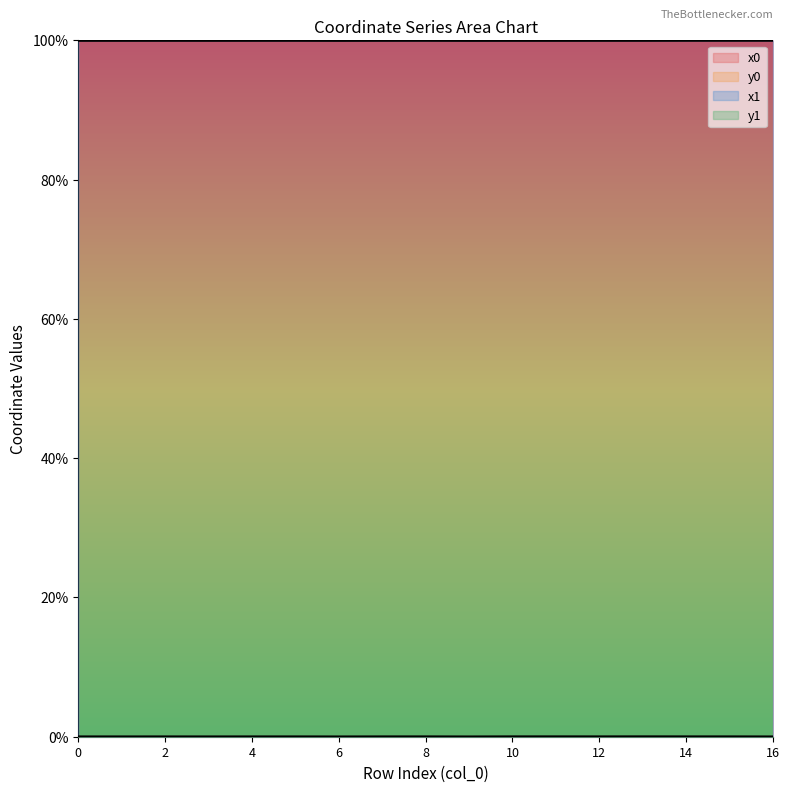

Does the chart have visible grid lines?

No